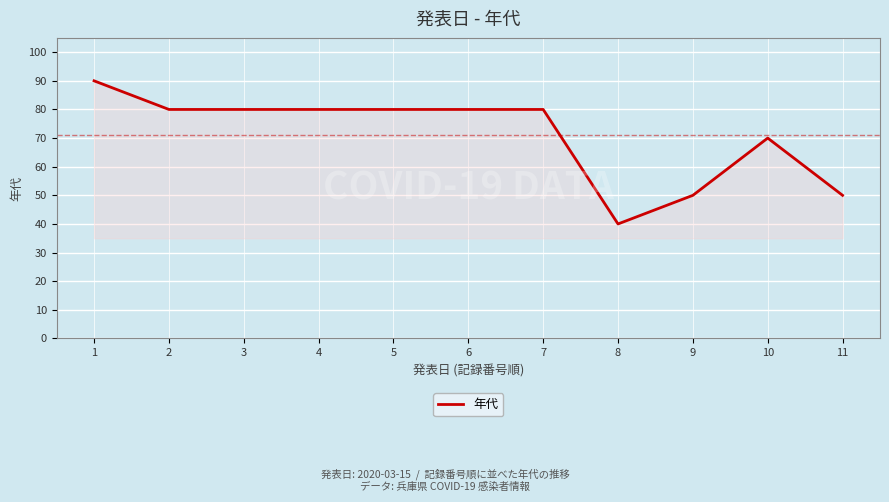

What is the difference between the maximum and minimum values?

50